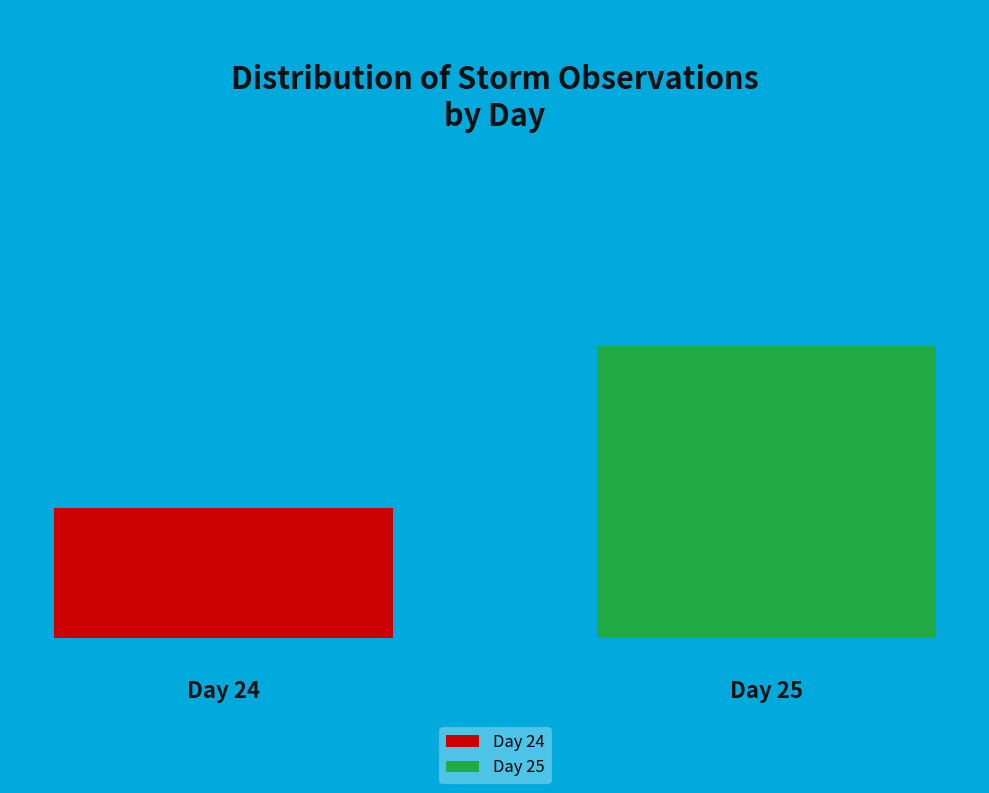

To the nearest percent, what is the average slice percentage?

8%